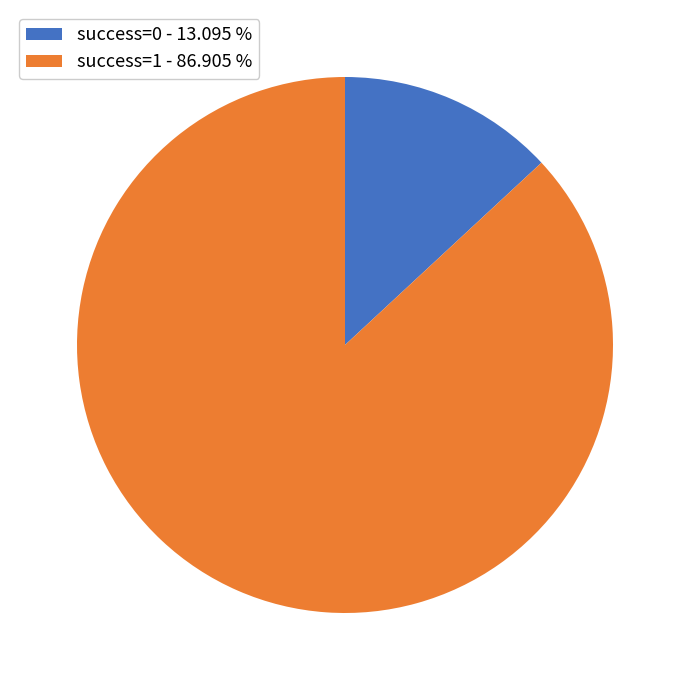

What is the majority slice?

success=1 - 86.905 %